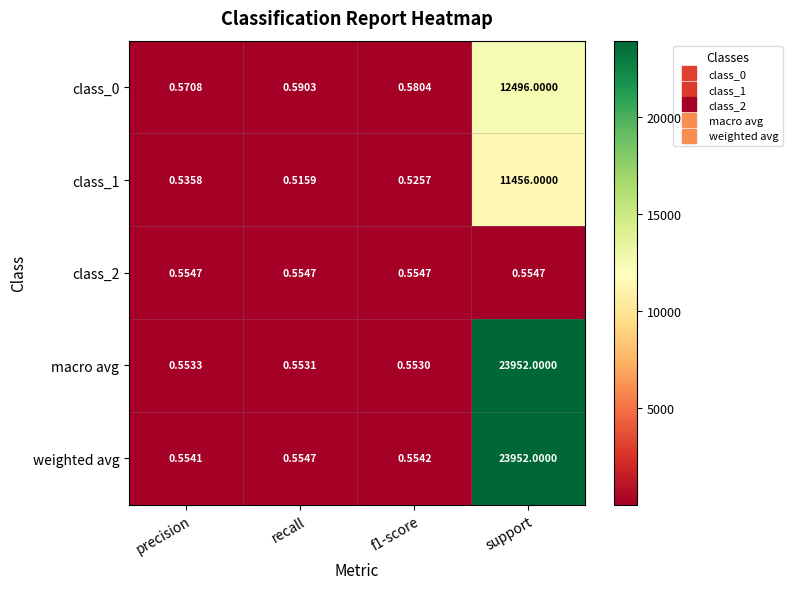

What is the difference between the highest and lowest values at recall?

0.1